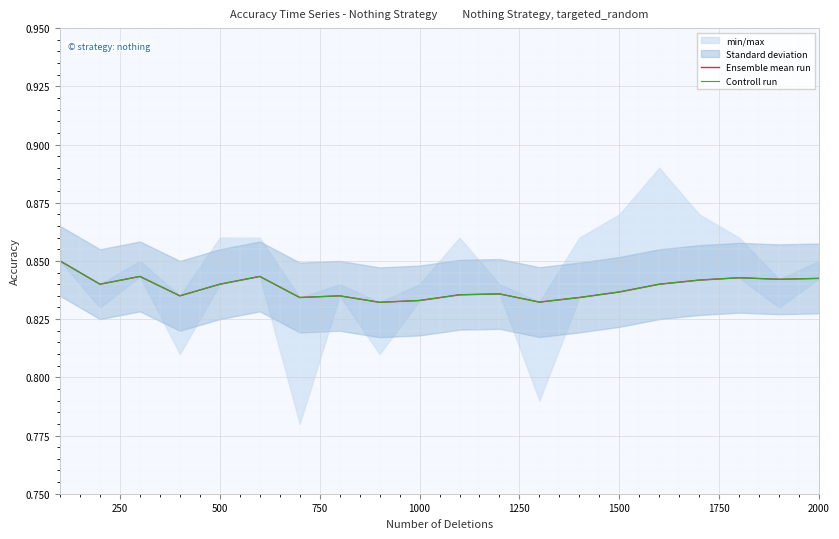

How many interior local valleys does the Ensemble mean run series have?

6